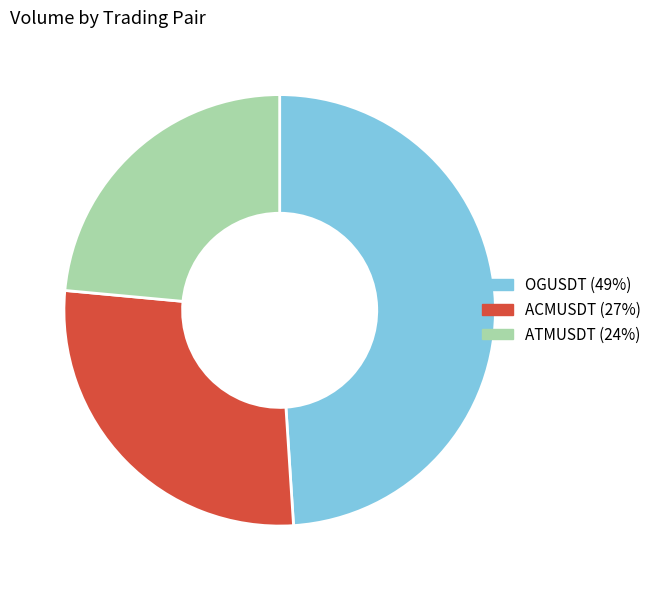

Do OGUSDT (49%) and ACMUSDT (27%) together represent more than half of the pie?

Yes